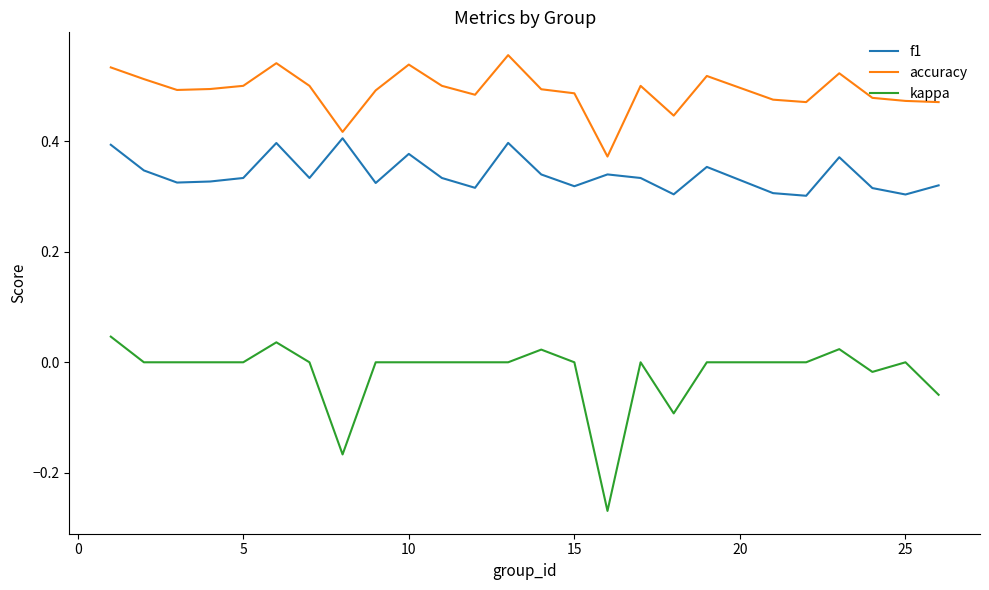

List the series in order of their overall mean, lowest first.

kappa, f1, accuracy